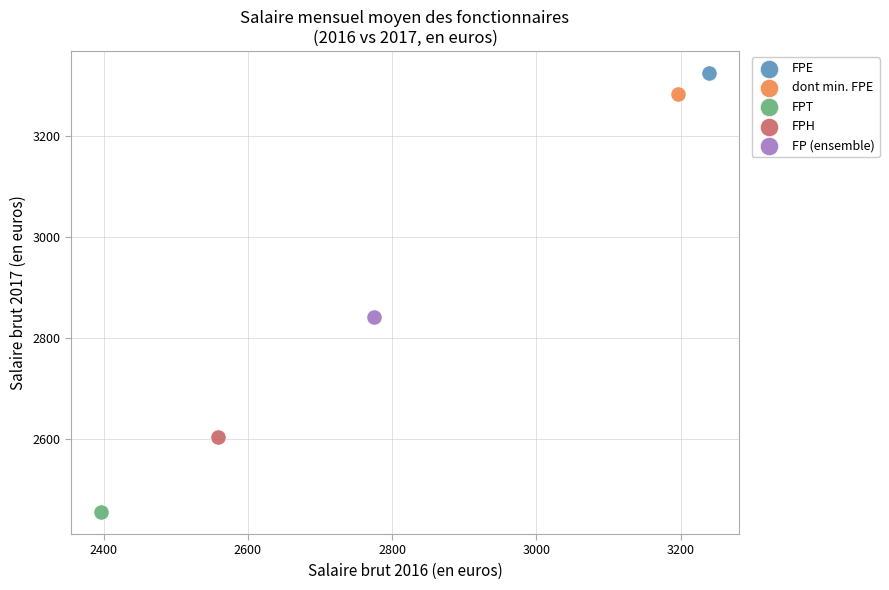

What are all the series names shown in the legend?

FPE, dont min. FPE, FPT, FPH, FP (ensemble)